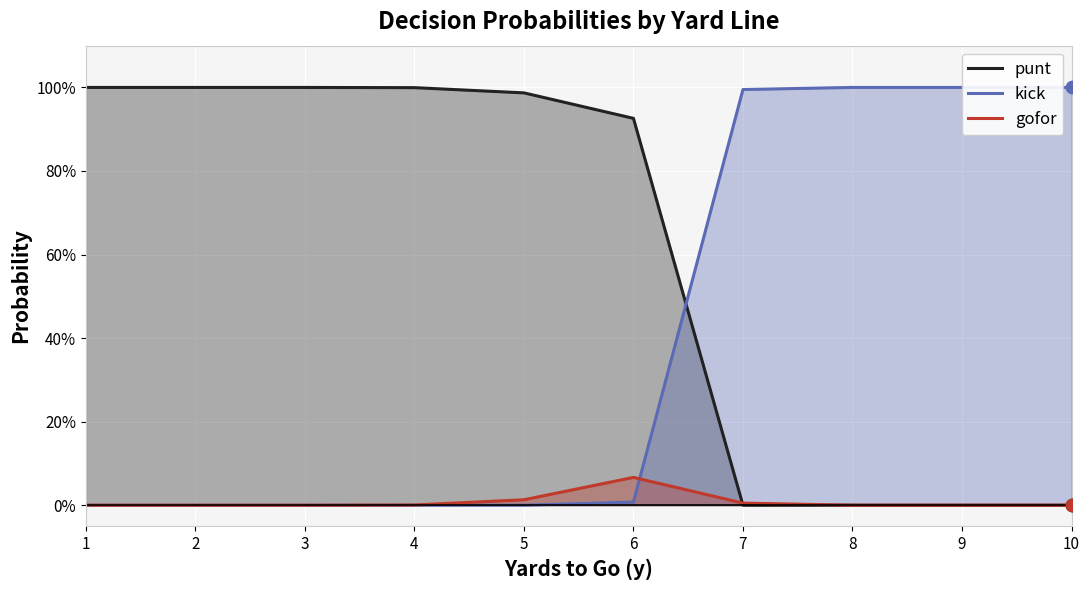

What are all the series names shown in the legend?

punt, kick, gofor